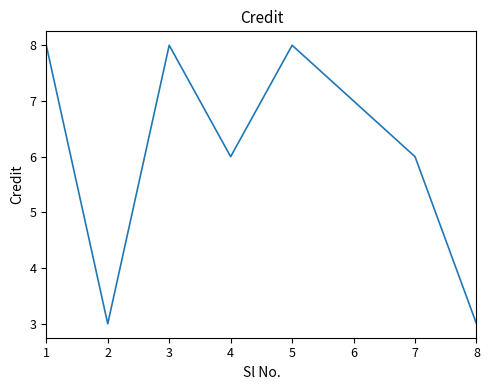

How many series are shown in this chart?

1